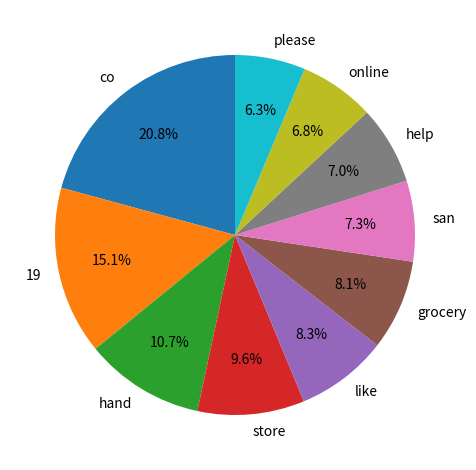

Which category has the biggest portion of the pie?

co